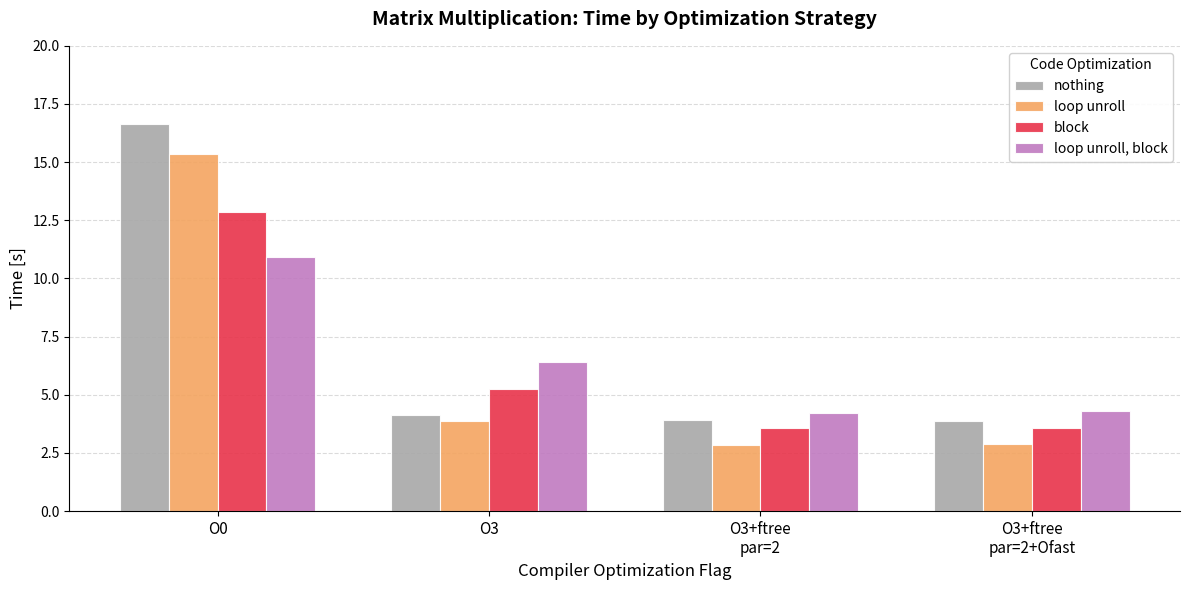

What is the highest value of the nothing series?

16.7